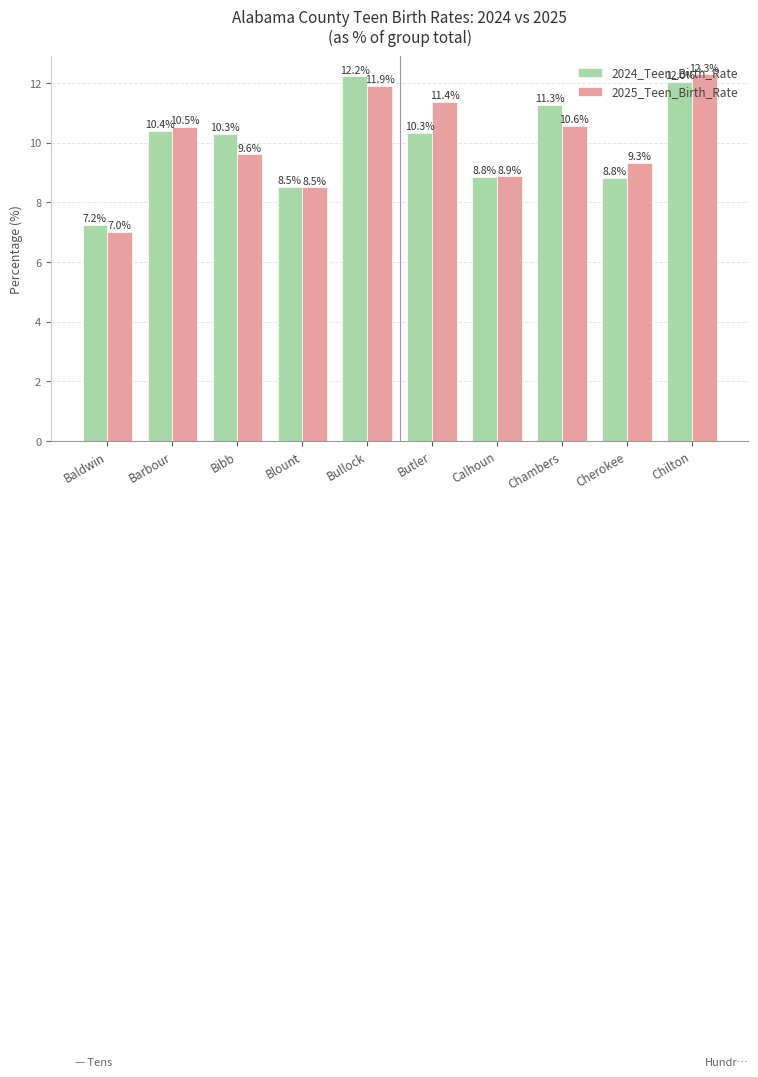

What are all the series names shown in the legend?

2024_Teen_Birth_Rate, 2025_Teen_Birth_Rate